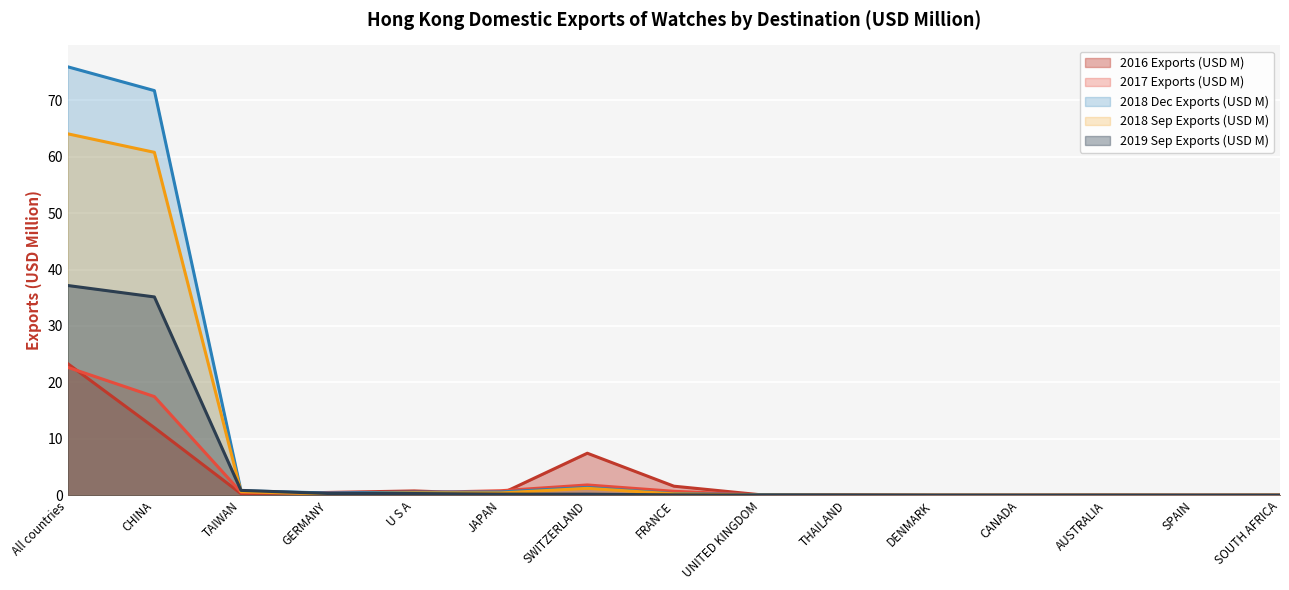

What is the label of the 7th point from the right?

UNITED KINGDOM